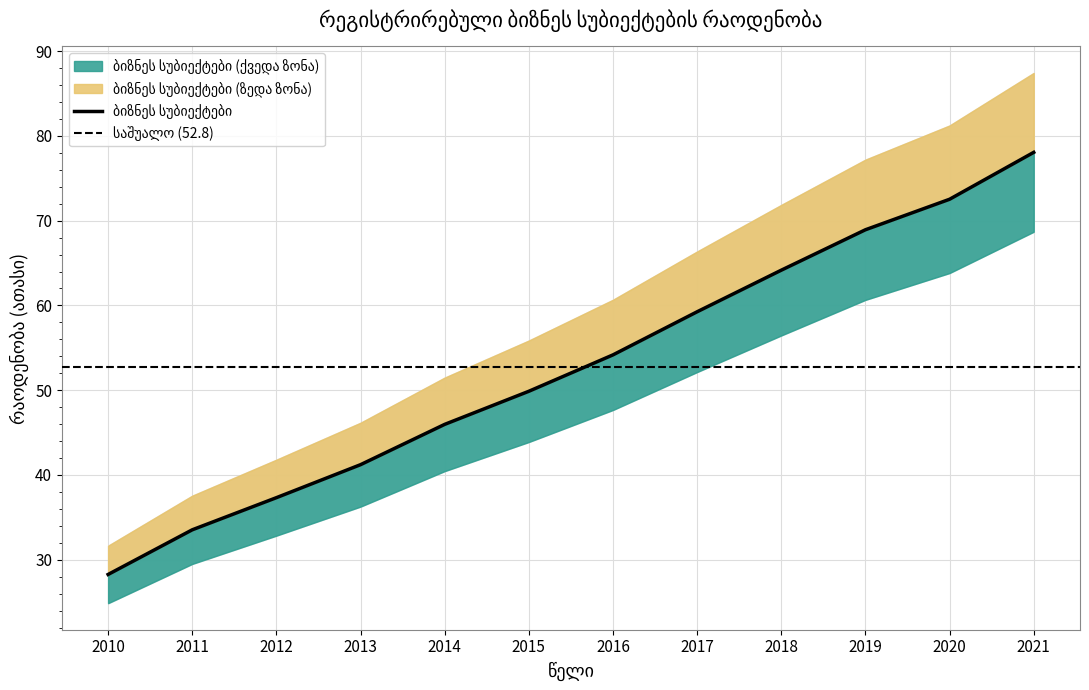

What is the smallest value displayed?

28.3